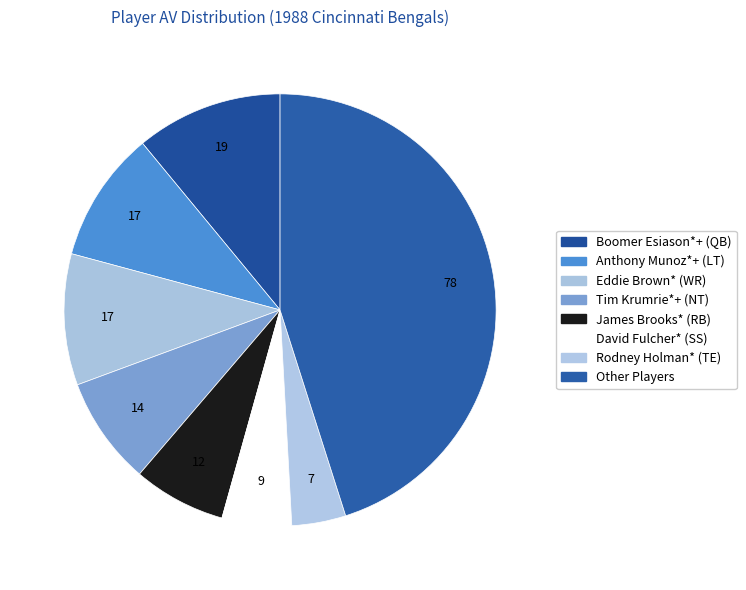

Count the number of slices in the pie.

8